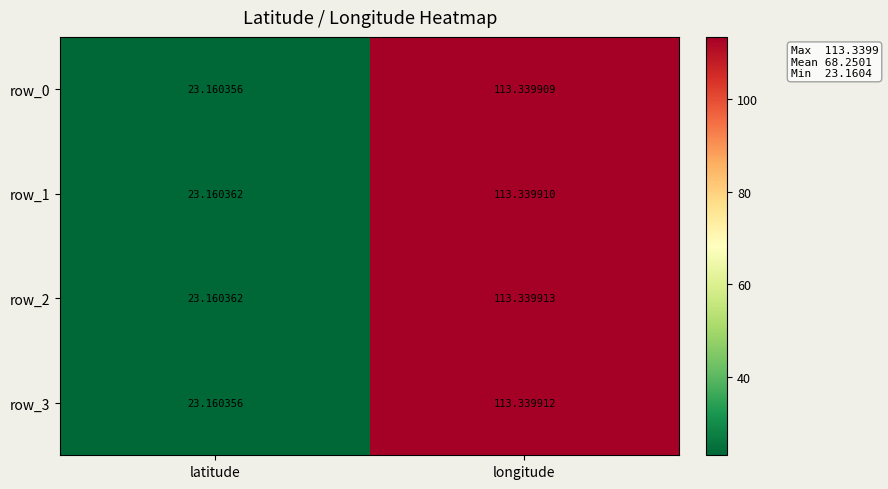

Which category has the highest value in the row_3 series?

longitude